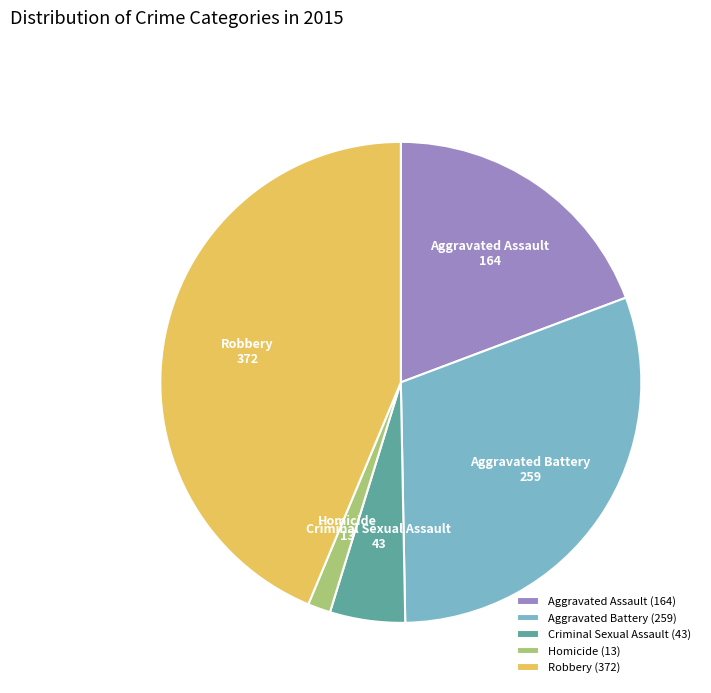

Is there any slice that represents more than half of the pie?

No